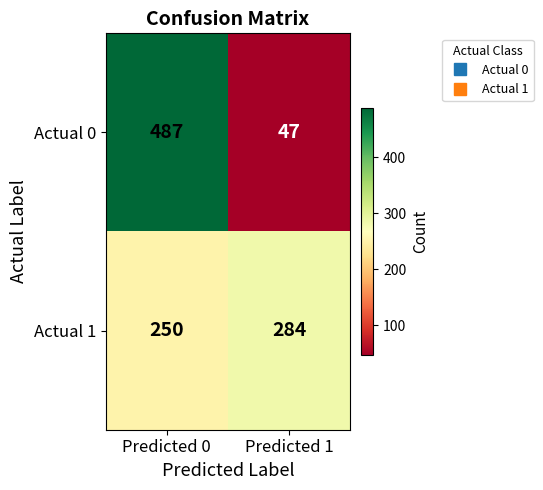

What is the highest value of the Actual 1 series?

284